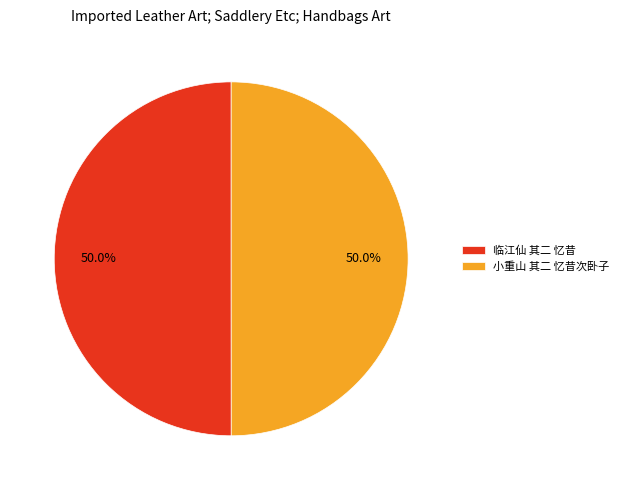

To the nearest percent, what percentage of the pie is 小重山 其二 忆昔次卧子?

50%